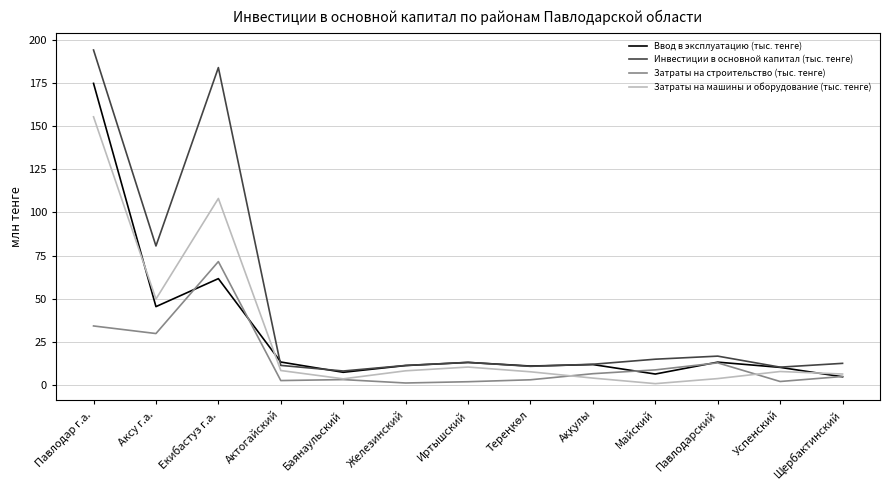

How many lines are shown in the chart?

4